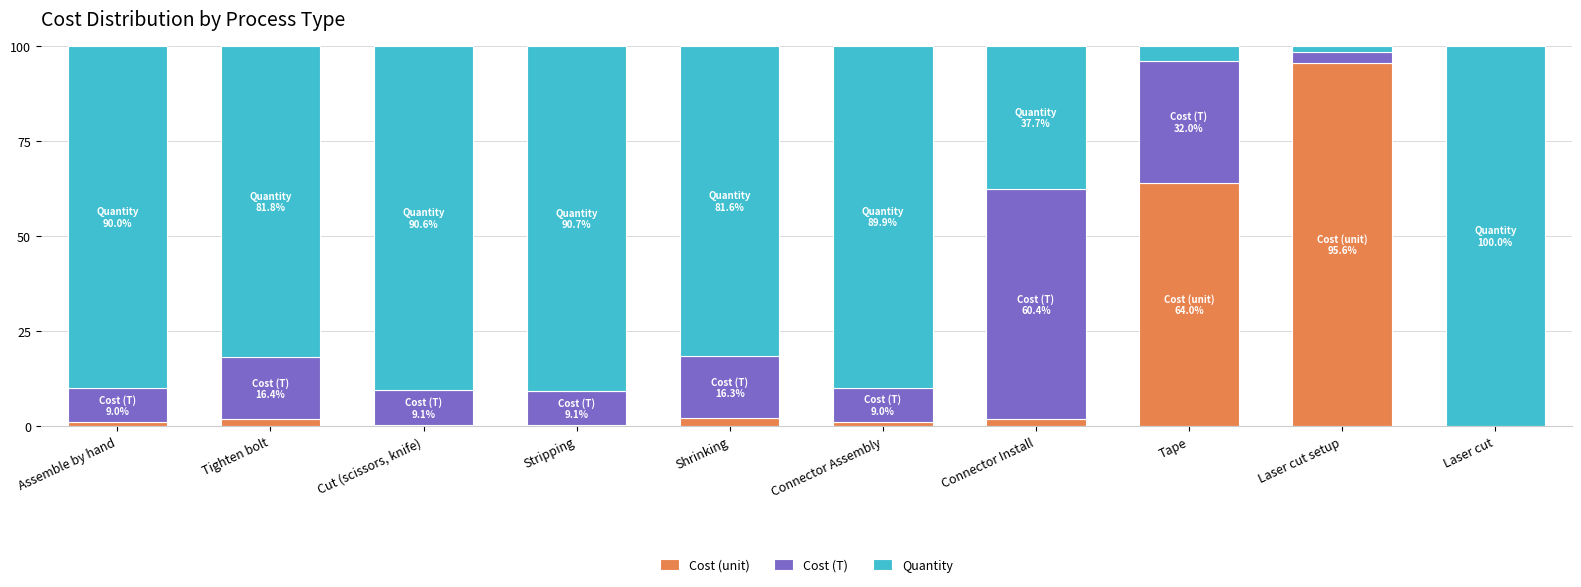

Is it true that Cost (unit) equals 64.0 at Tape?

True